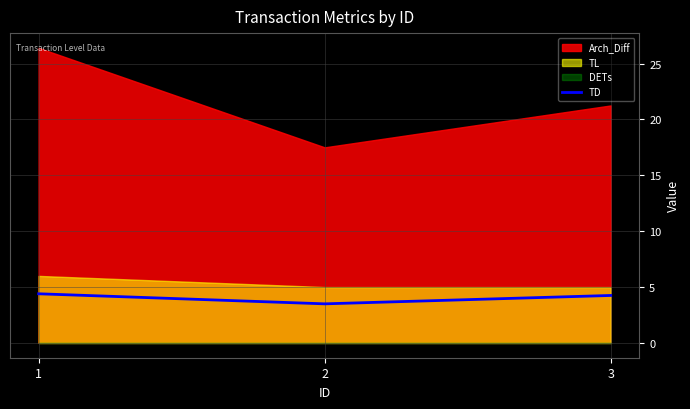

What is the minimum value for TD?

3.5